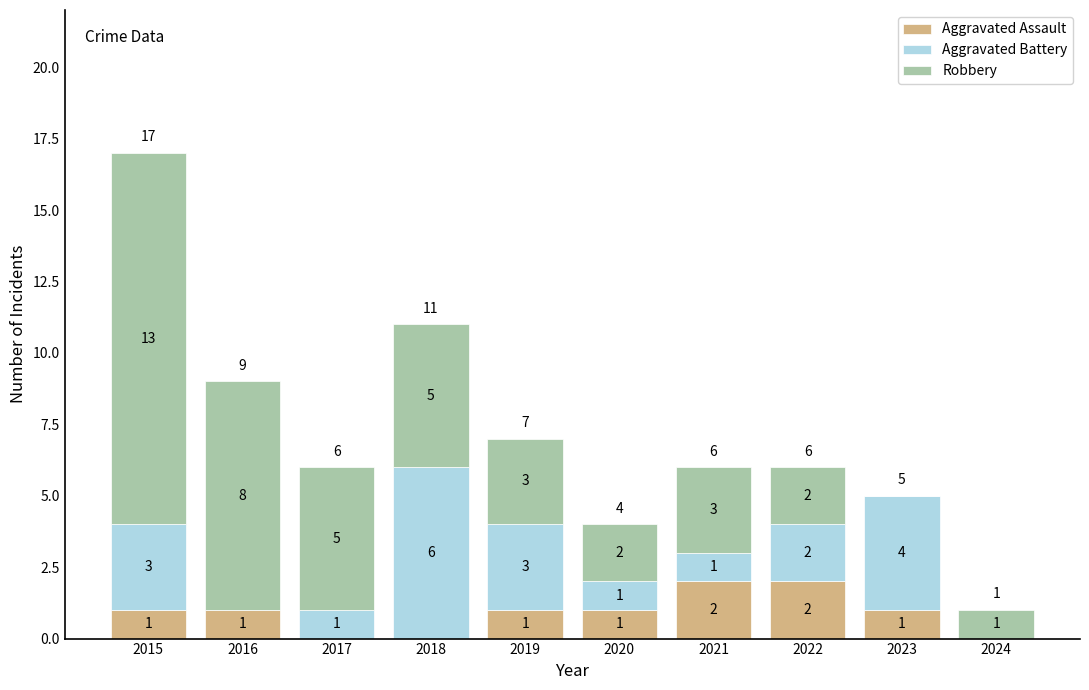

What are all the series names shown in the legend?

Aggravated Assault, Aggravated Battery, Robbery